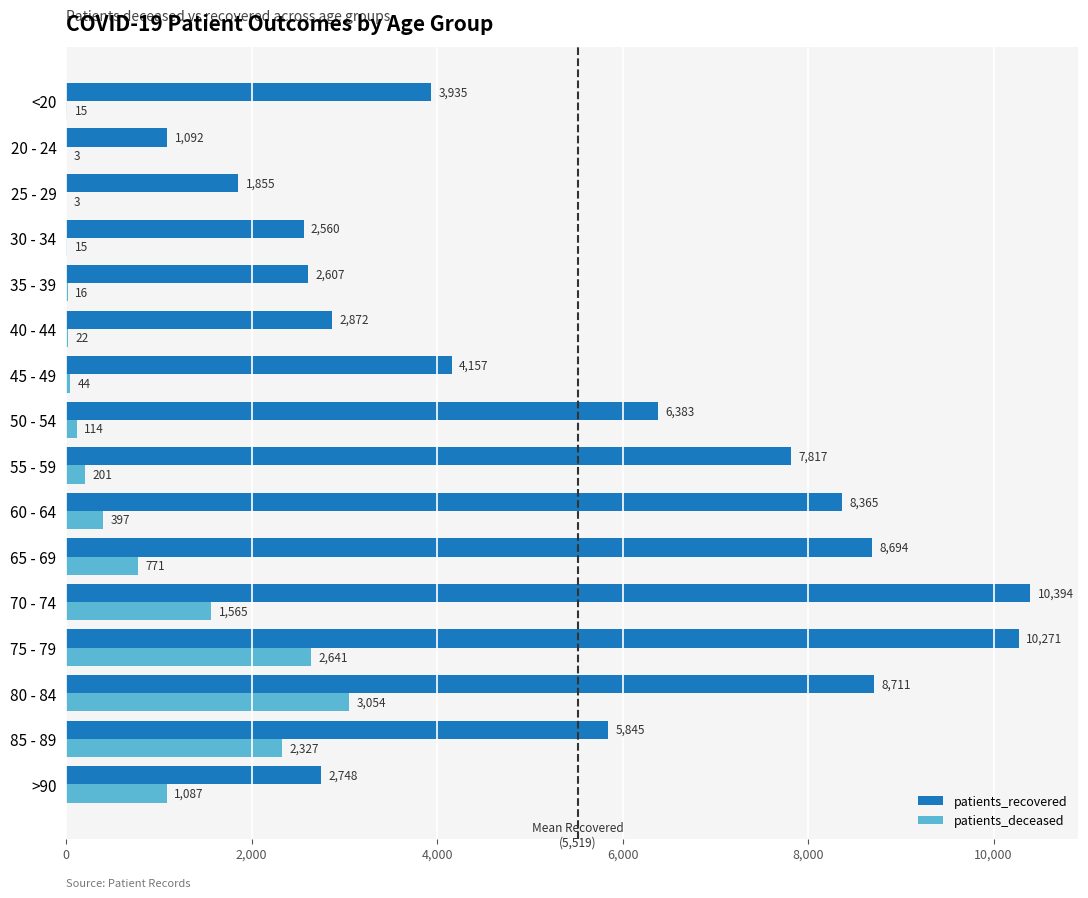

Between 70 - 74 and 20 - 24, which series saw the biggest shift?

patients_recovered